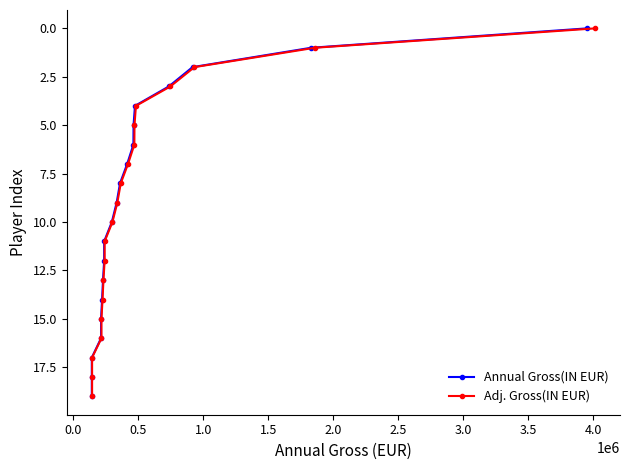

True or false: Adj. Gross(IN EUR) and Annual Gross(IN EUR) cross at least once.

False